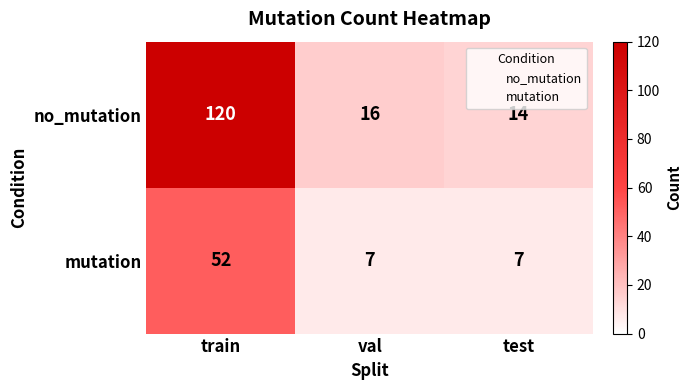

True or false: mutation has a value of 74 at train.

False